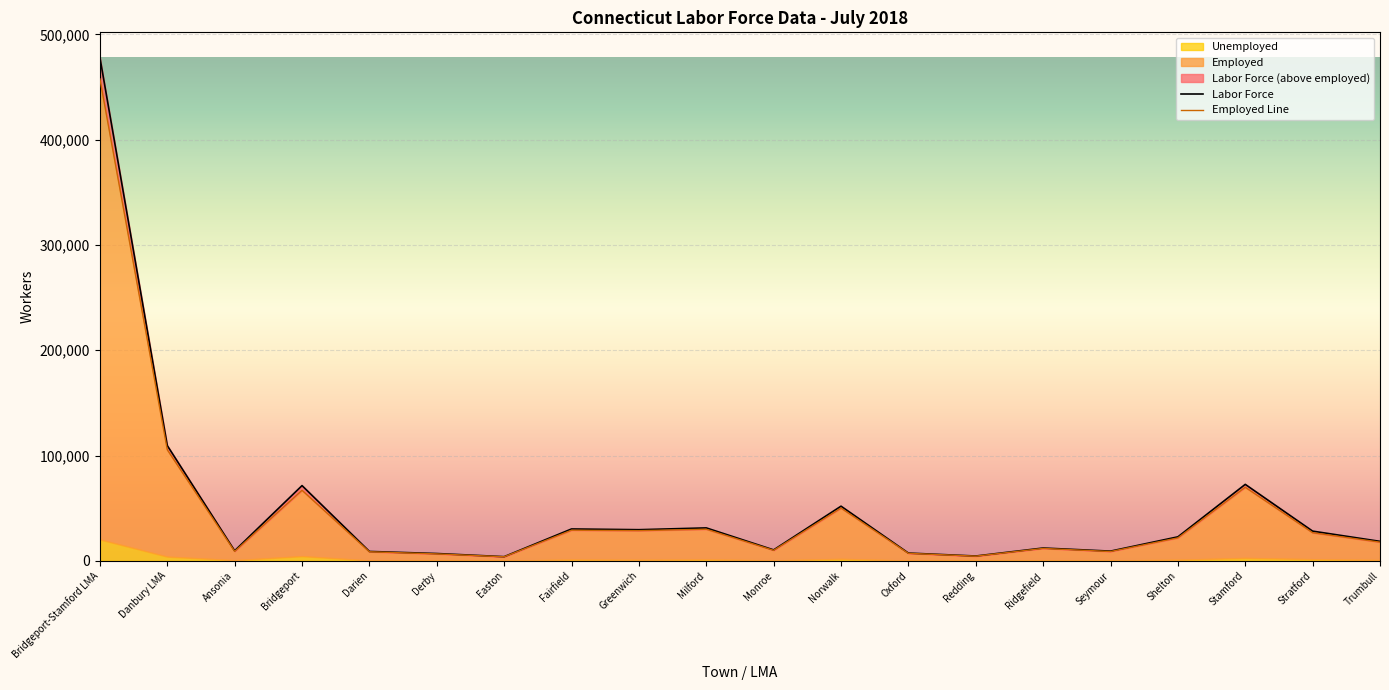

Where is the first local minimum for Employed?

Ansonia